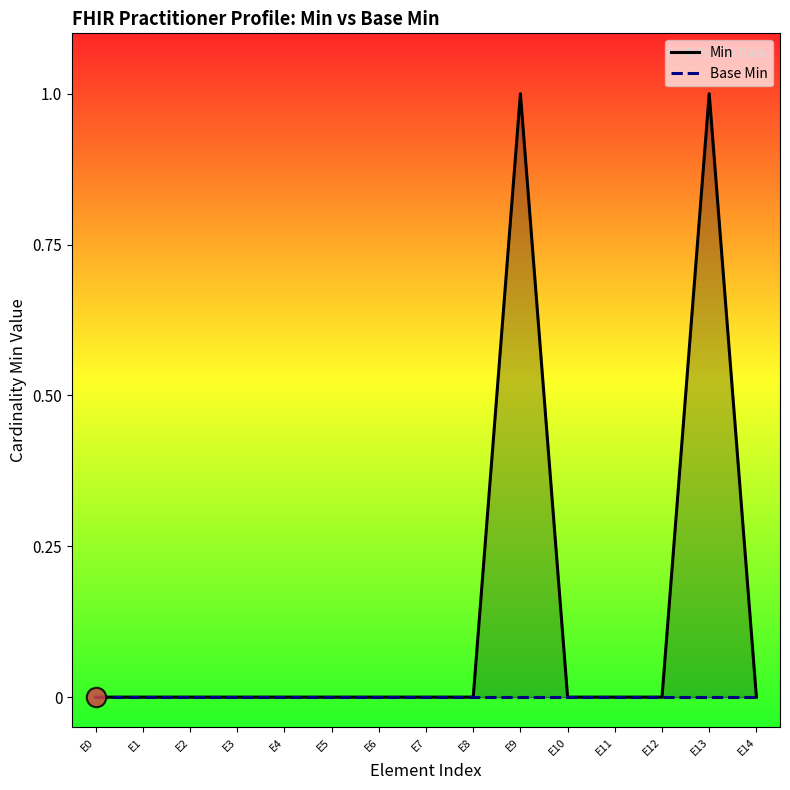

Reading left to right, what are all the values shown in this chart?

Min: 0	0	0	0	0	0	0	0	0	1	0	0	0	1	0
Base Min: 0	0	0	0	0	0	0	0	0	0	0	0	0	0	0